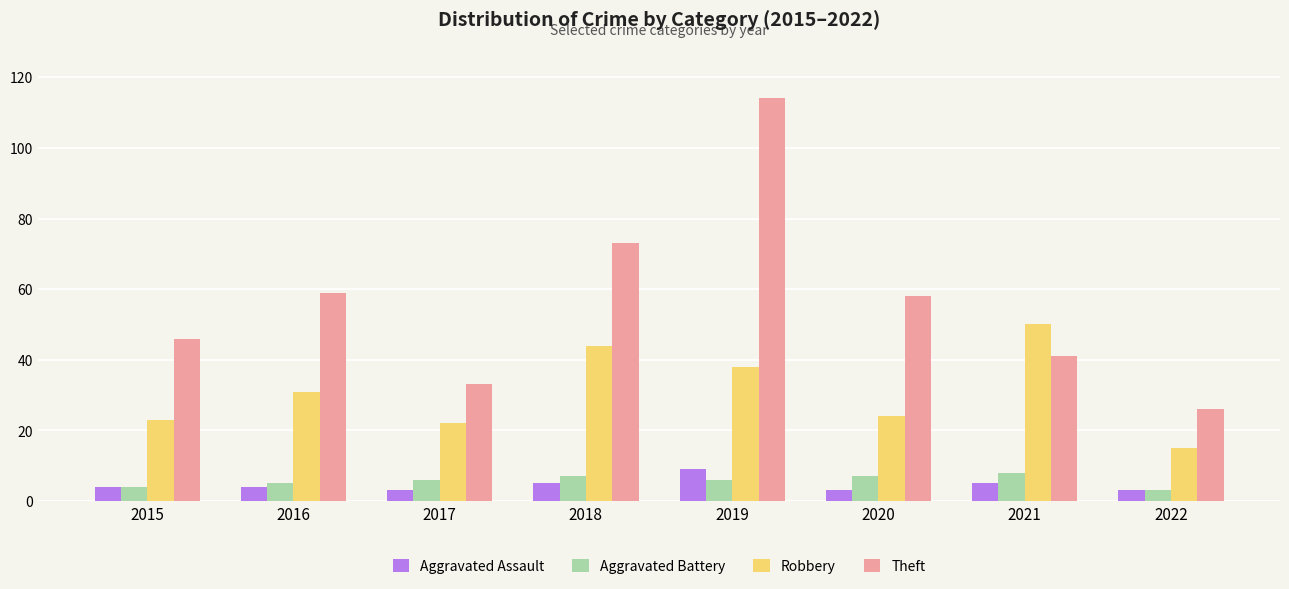

Reading left to right, list all the values displayed in this chart.

Aggravated Assault: 2015=4	2016=4	2017=3	2018=5	2019=9	2020=3	2021=5	2022=3
Aggravated Battery: 2015=4	2016=5	2017=6	2018=7	2019=6	2020=7	2021=8	2022=3
Robbery: 2015=23	2016=31	2017=22	2018=44	2019=38	2020=24	2021=50	2022=15
Theft: 2015=46	2016=59	2017=33	2018=73	2019=114	2020=58	2021=41	2022=26